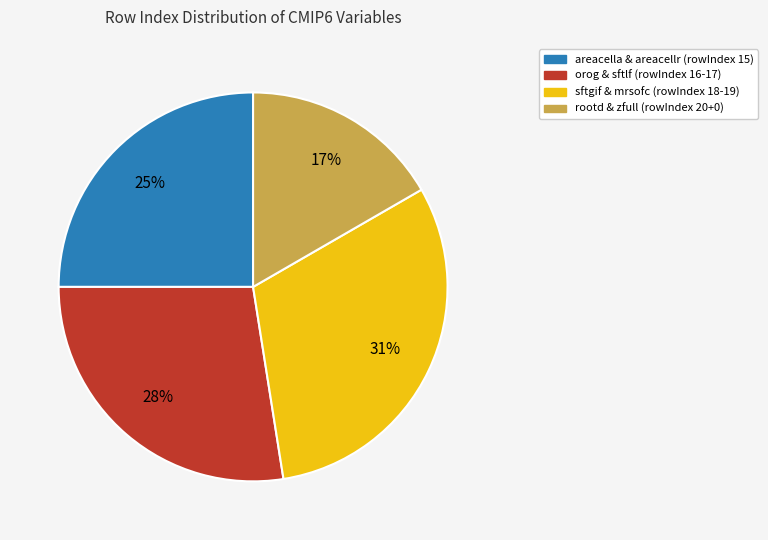

Count the number of slices in the pie.

4